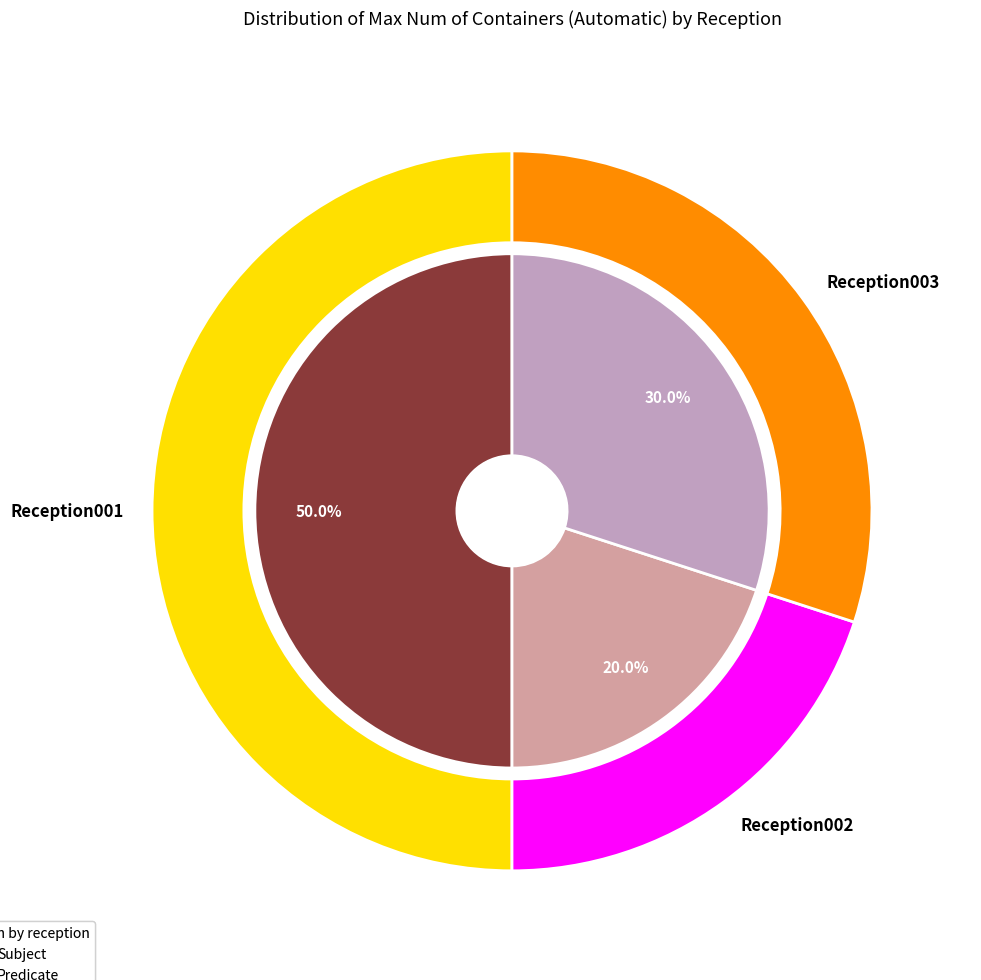

To the nearest percent, what is the difference between the Reception002 and Reception001 slice percentages?

30%